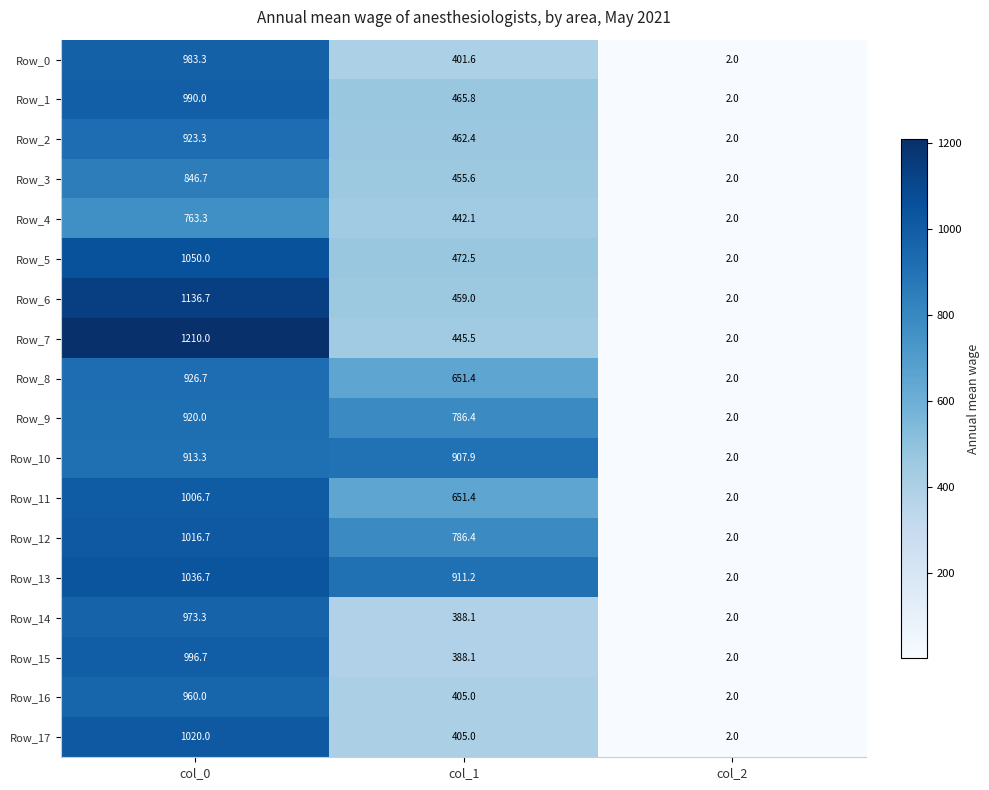

Is it true that Row_6 equals 459.0 at col_1?

True